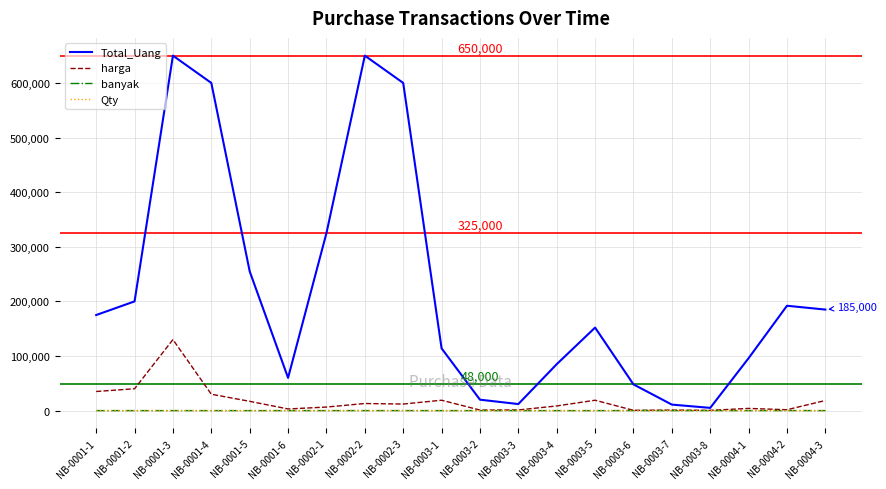

What is the total value across all series at NB-0003-4?

93511